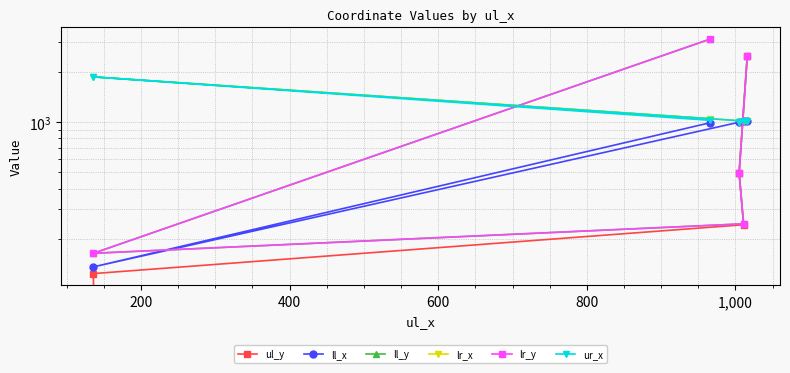

What is the value of the lr_x point at the 2nd from the left?

1861